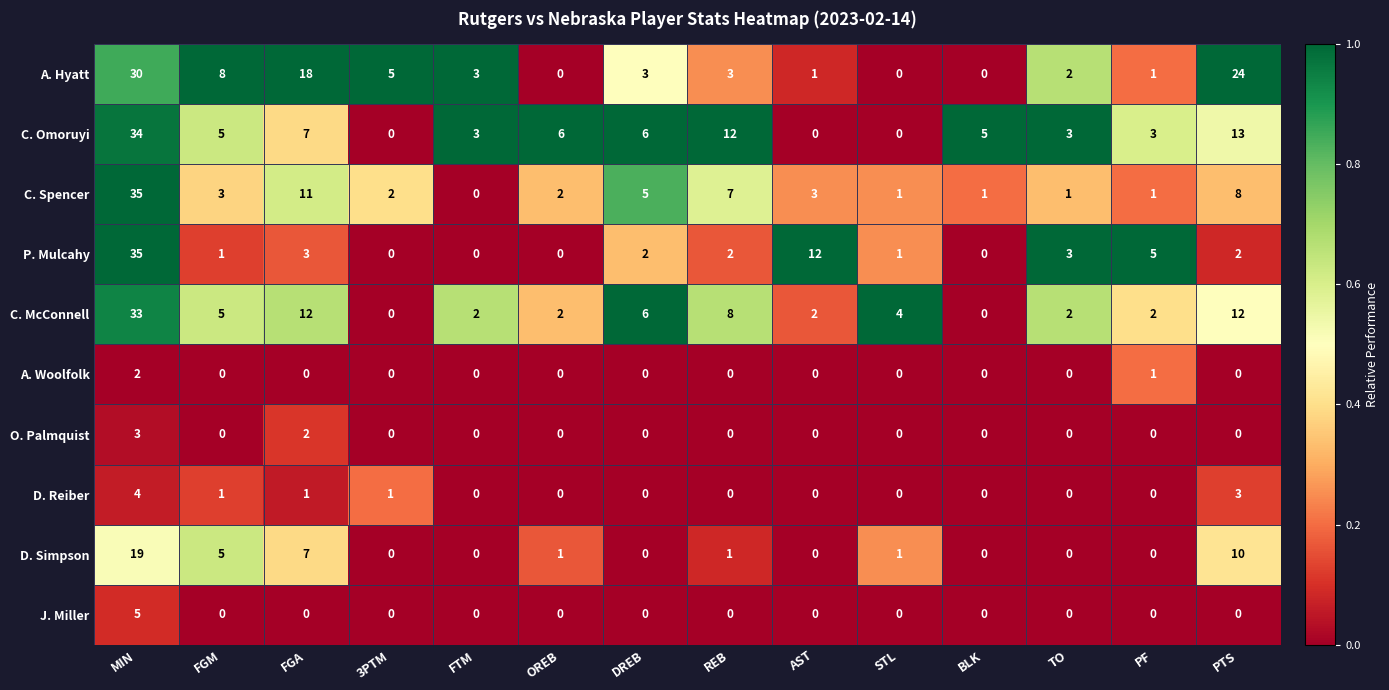

Which series changed the most between STL and PF?

P. Mulcahy